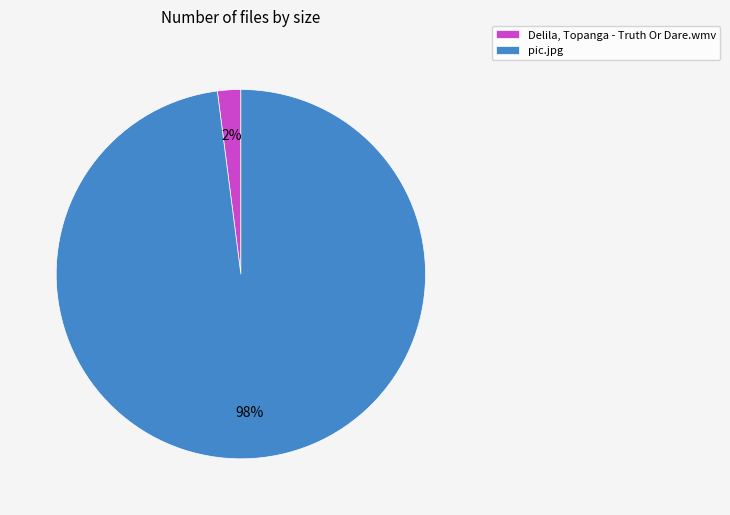

Does any single category account for the majority?

Yes